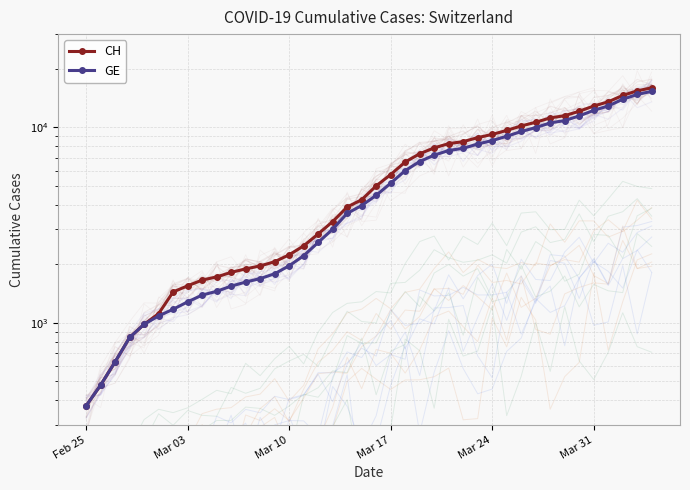

Does the chart have visible grid lines?

Yes